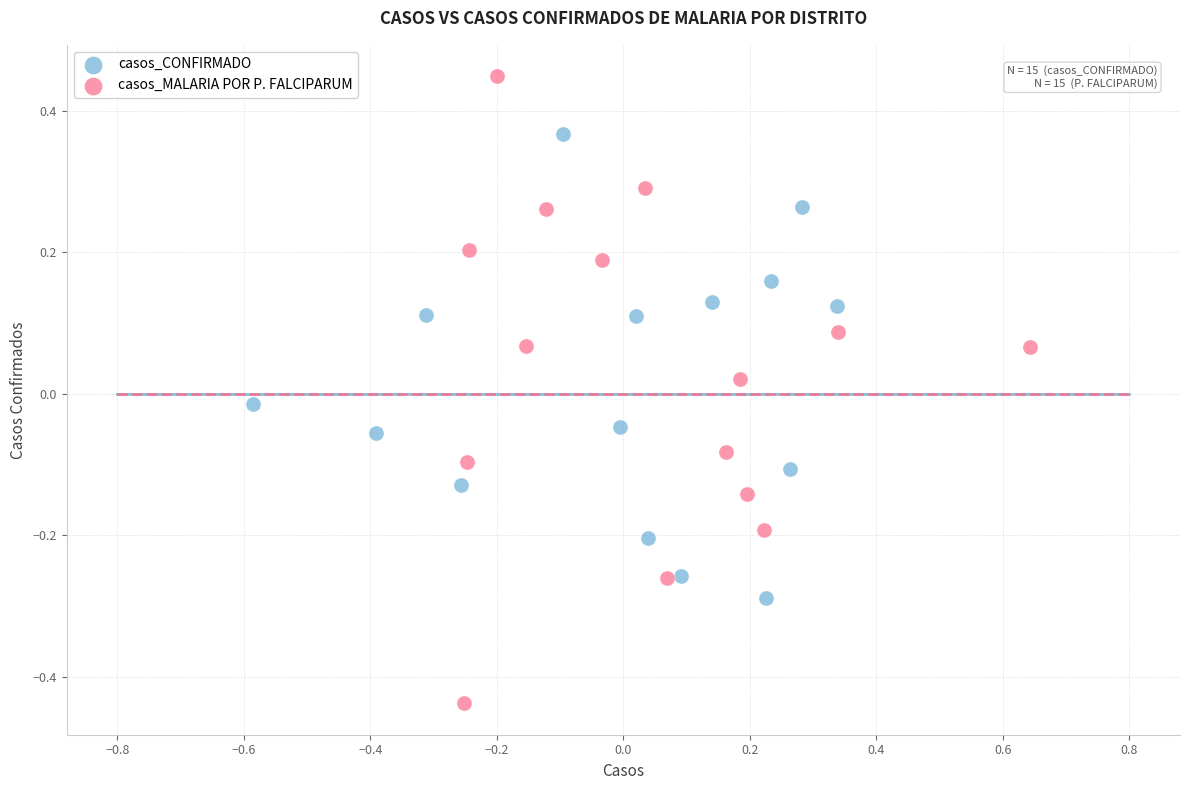

Which series reaches the minimum Y coordinate?

casos_MALARIA POR P. FALCIPARUM